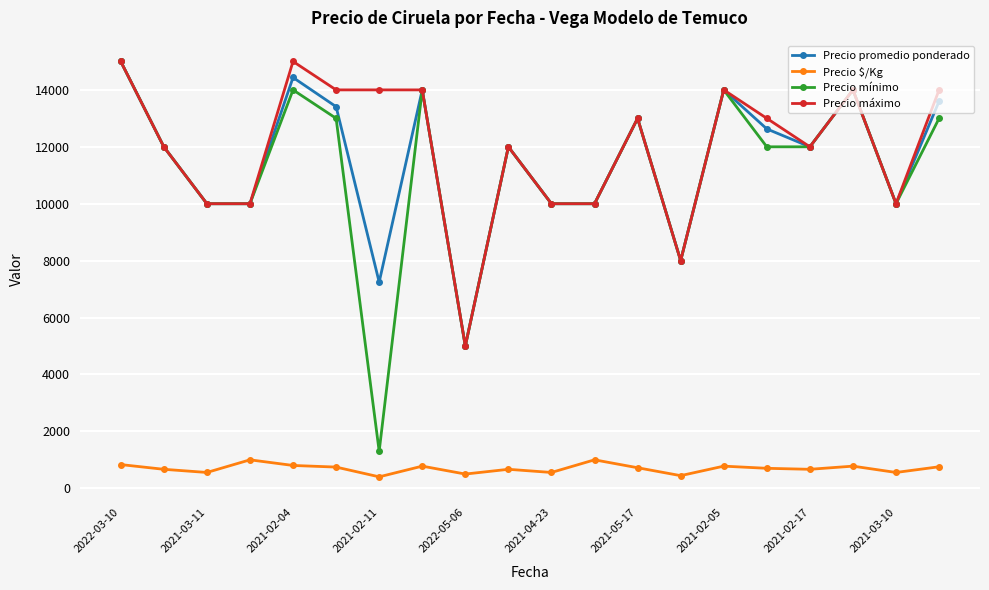

True or false: Precio máximo has more than 1 interior local peaks.

True